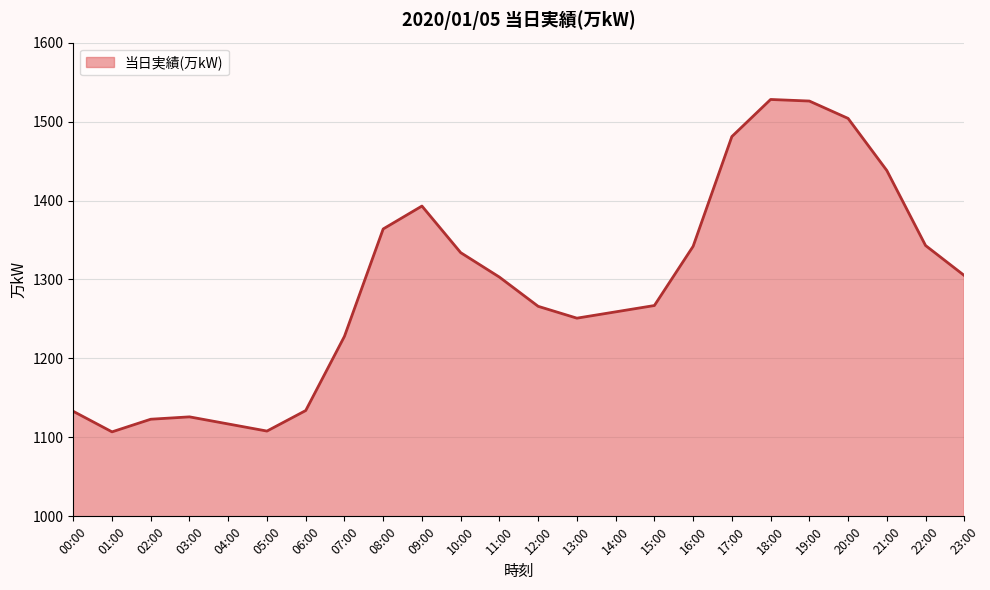

Approximately how many times larger is the value at 08:00 compared to 03:00?

1.2